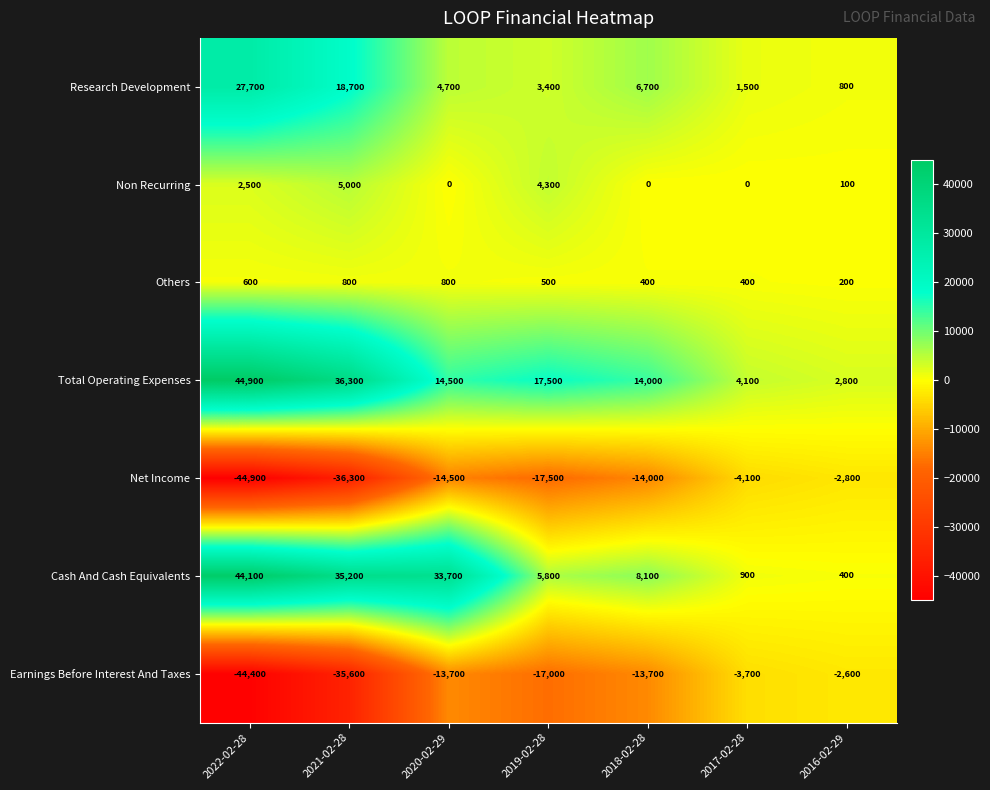

Read the Net Income value at 2018-02-28.

-14000